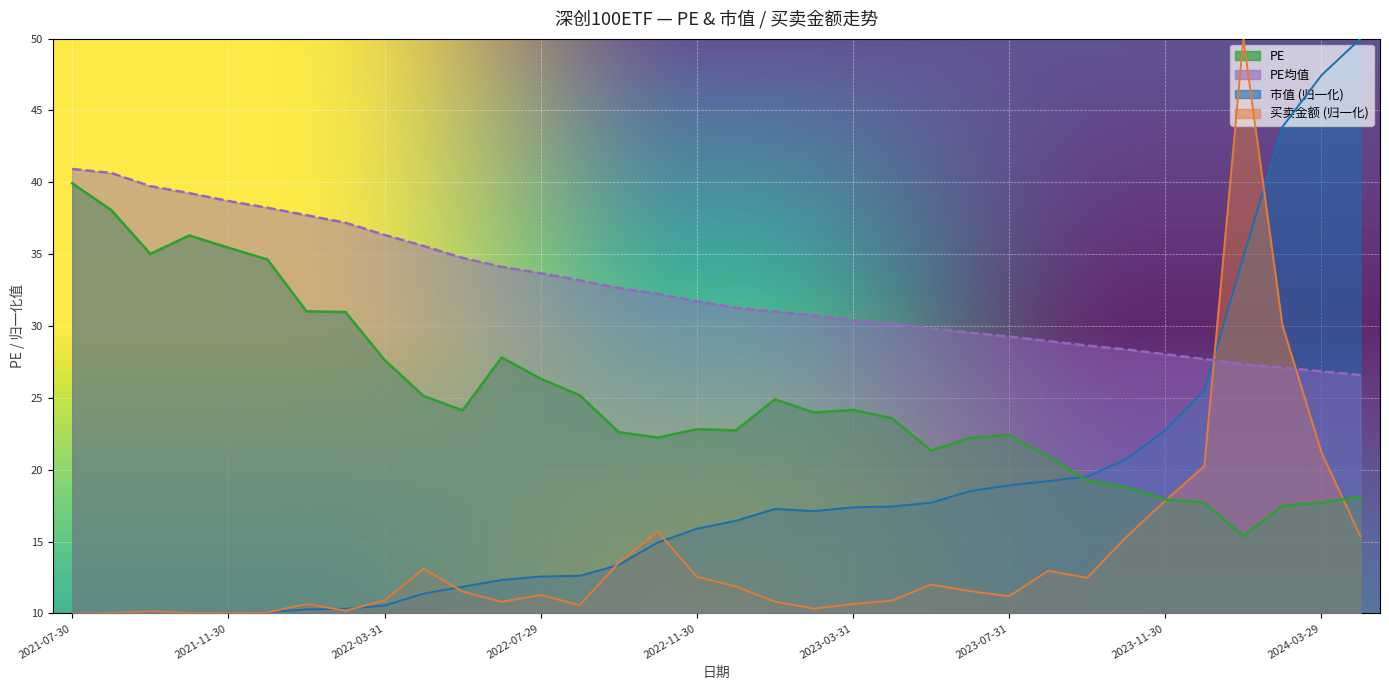

The PE series shows 22.8 at 2022-11-30. True or false?

True